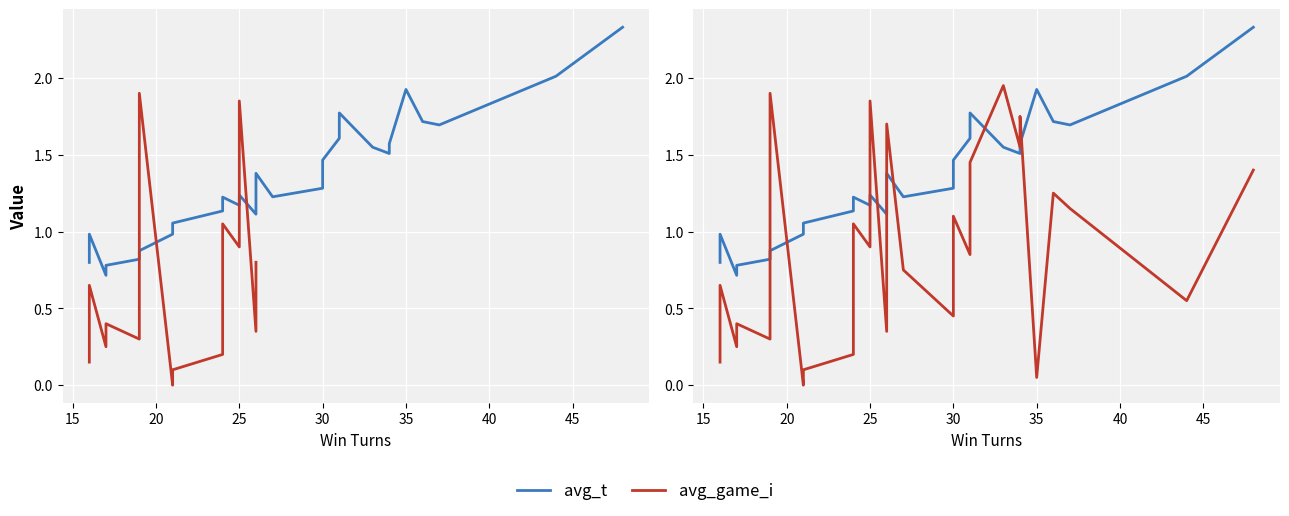

Count the number of categories in the chart.

29